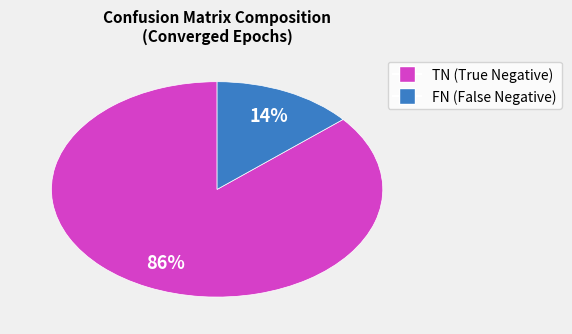

To the nearest percent, what is the average slice percentage?

50%